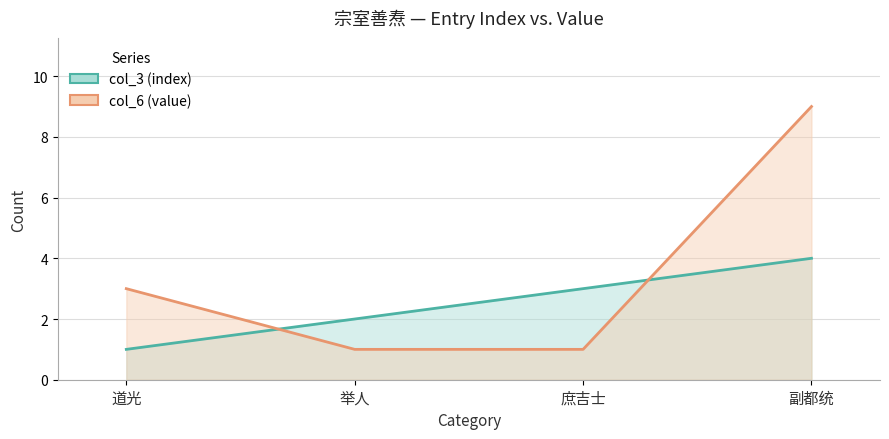

How many distinct data groups are displayed?

2